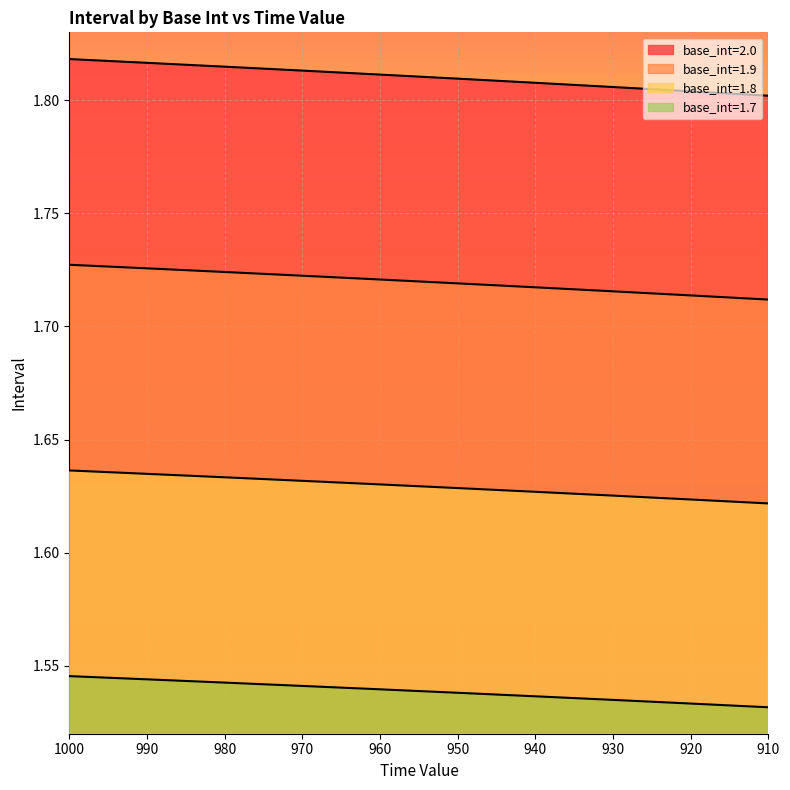

Between 960 and 970, which is larger?

970